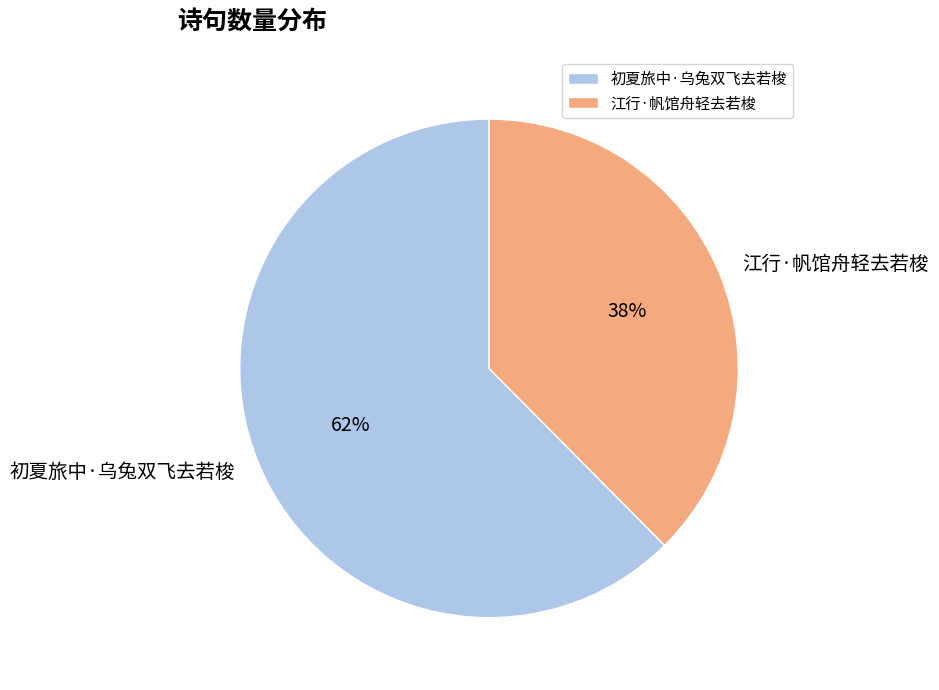

What is the ratio of the value at 江行·帆馆舟轻去若梭 to the value at 初夏旅中·乌兔双飞去若梭?

0.6